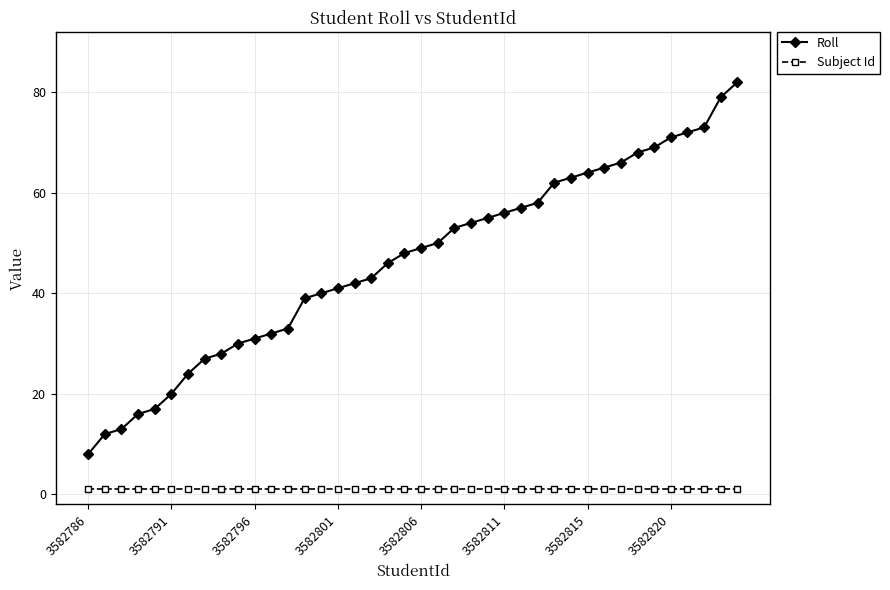

Which series has the widest spread of values?

Roll